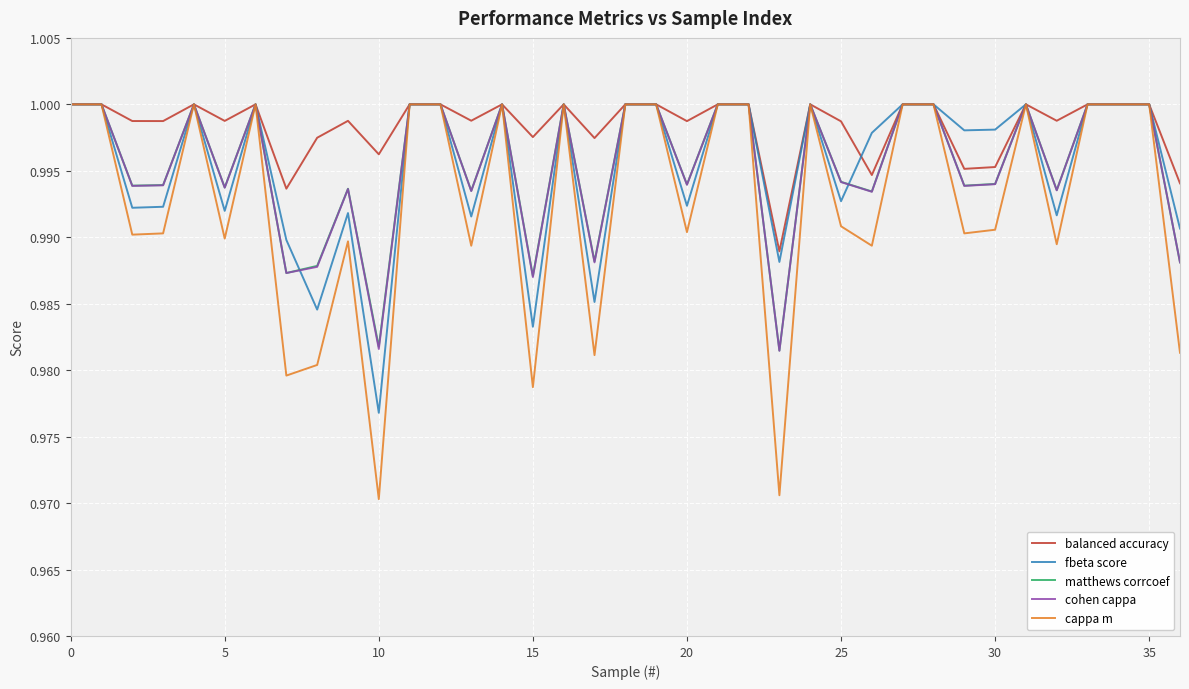

Which series has the largest total across all categories?

balanced accuracy